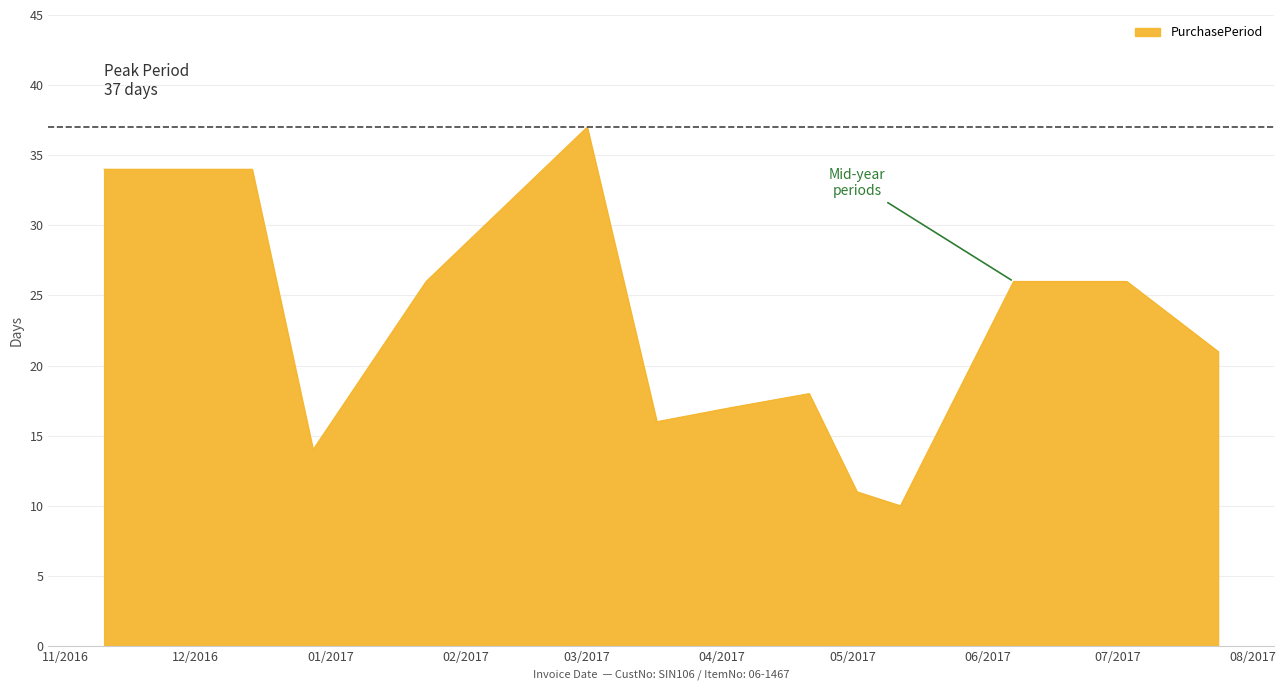

What is the smallest value displayed?

10